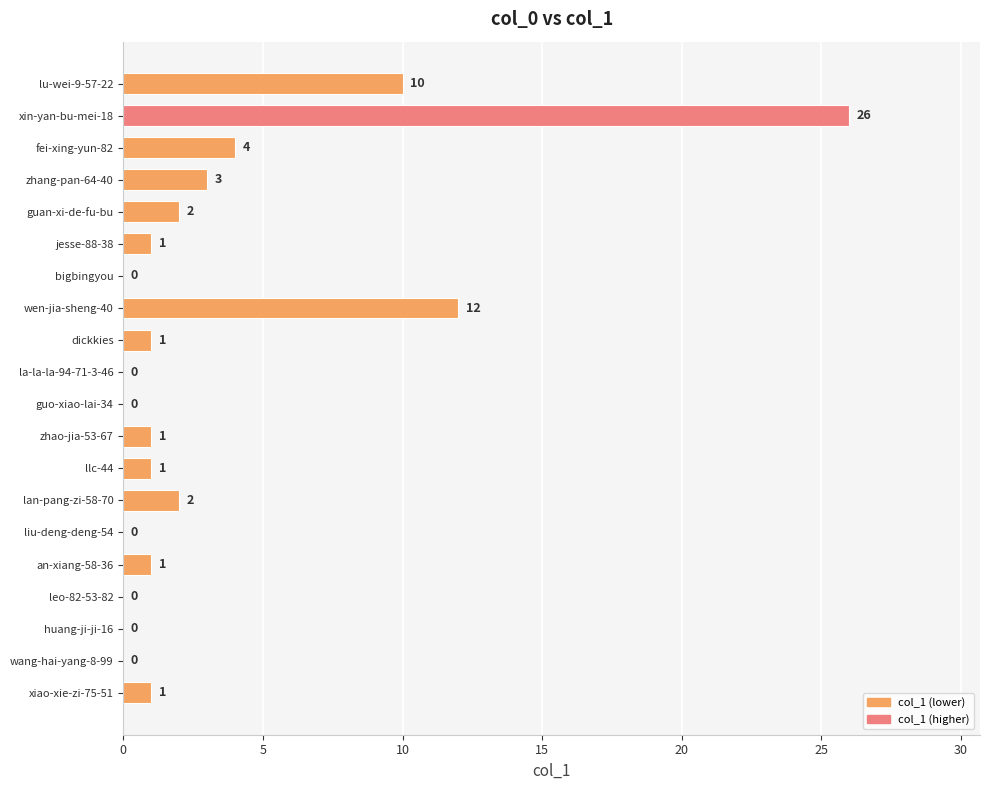

Reading bottom to top, what are all the values shown in this chart?

xiao-xie-zi-75-51=1	wang-hai-yang-8-99=0	huang-ji-ji-16=0	leo-82-53-82=0	an-xiang-58-36=1	liu-deng-deng-54=0	lan-pang-zi-58-70=2	llc-44=1	zhao-jia-53-67=1	guo-xiao-lai-34=0	la-la-la-94-71-3-46=0	dickkies=1	wen-jia-sheng-40=12	bigbingyou=0	jesse-88-38=1	guan-xi-de-fu-bu=2	zhang-pan-64-40=3	fei-xing-yun-82=4	xin-yan-bu-mei-18=26	lu-wei-9-57-22=10